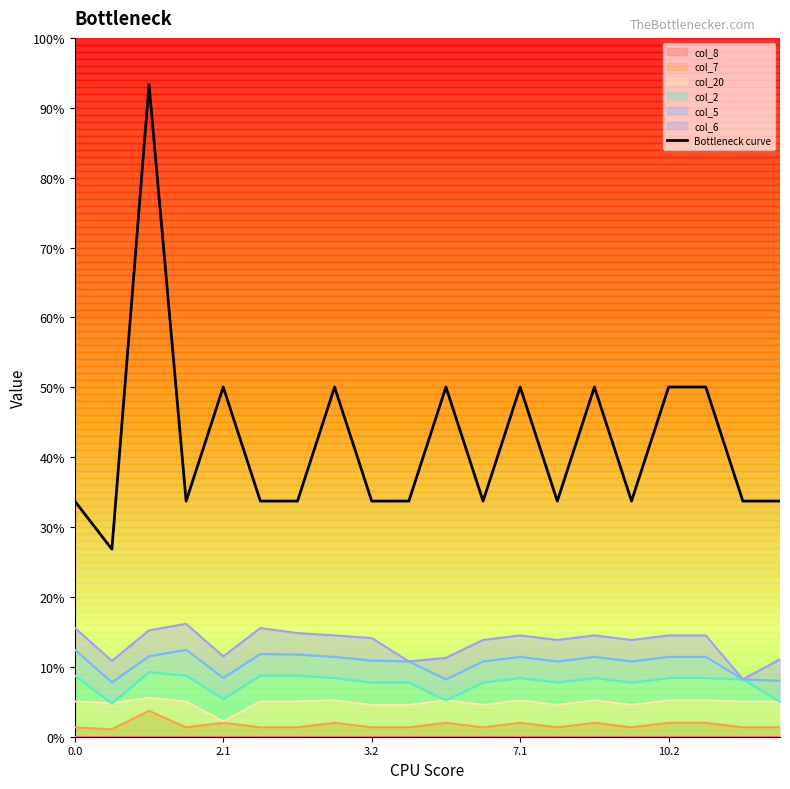

Does the chart display data point markers on the line(s)?

No